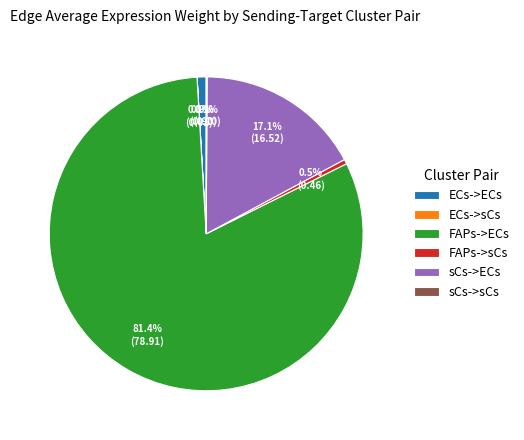

What is the majority slice?

FAPs->ECs